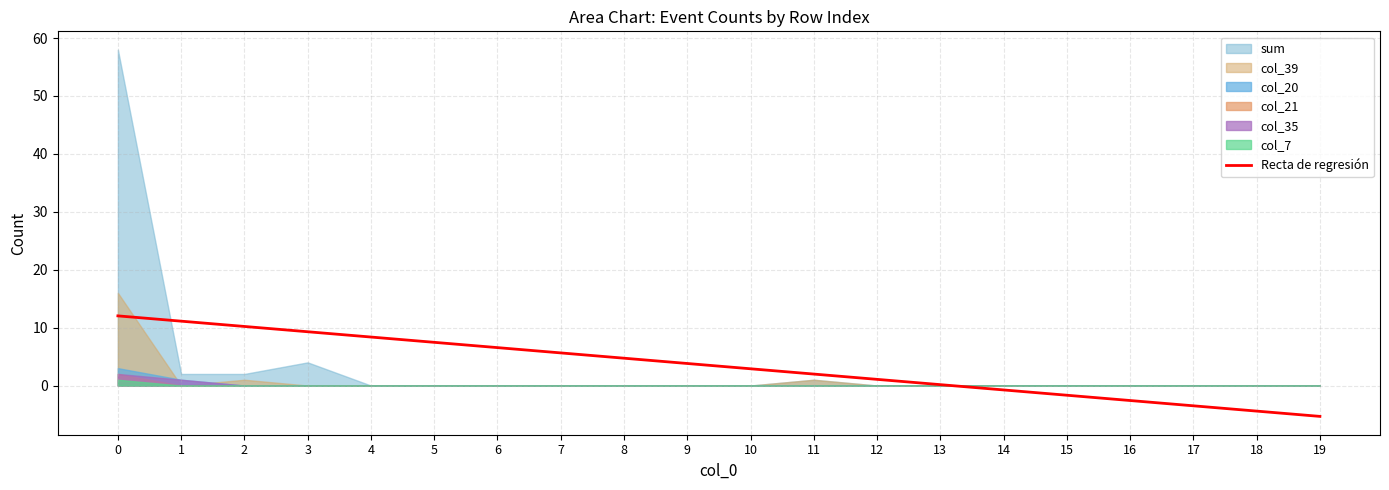

What value does the data have at 12?

1.1